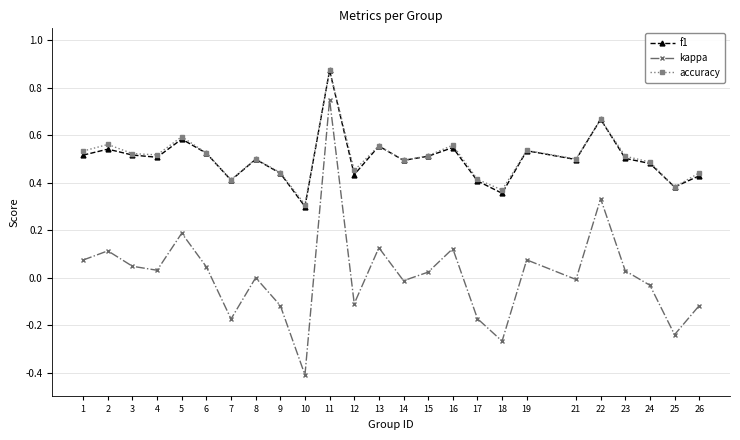

At which category is the sum across all series the highest?

11